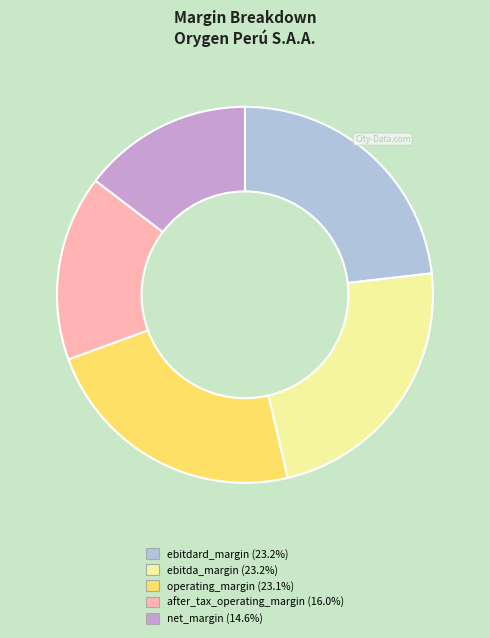

The ebitdard_margin slice represents 11% of the pie. True or false?

False